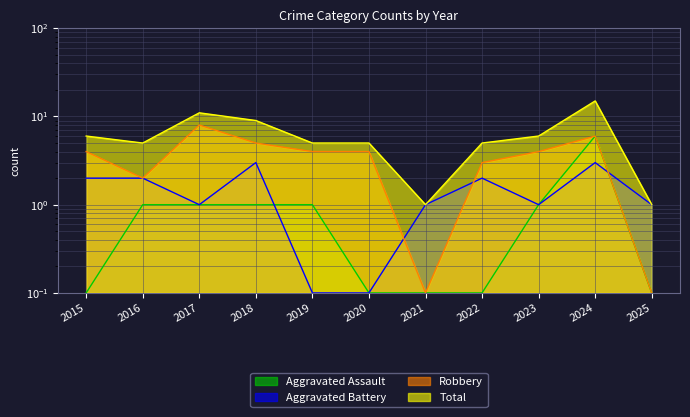

At which label does Total first exceed 5?

2015